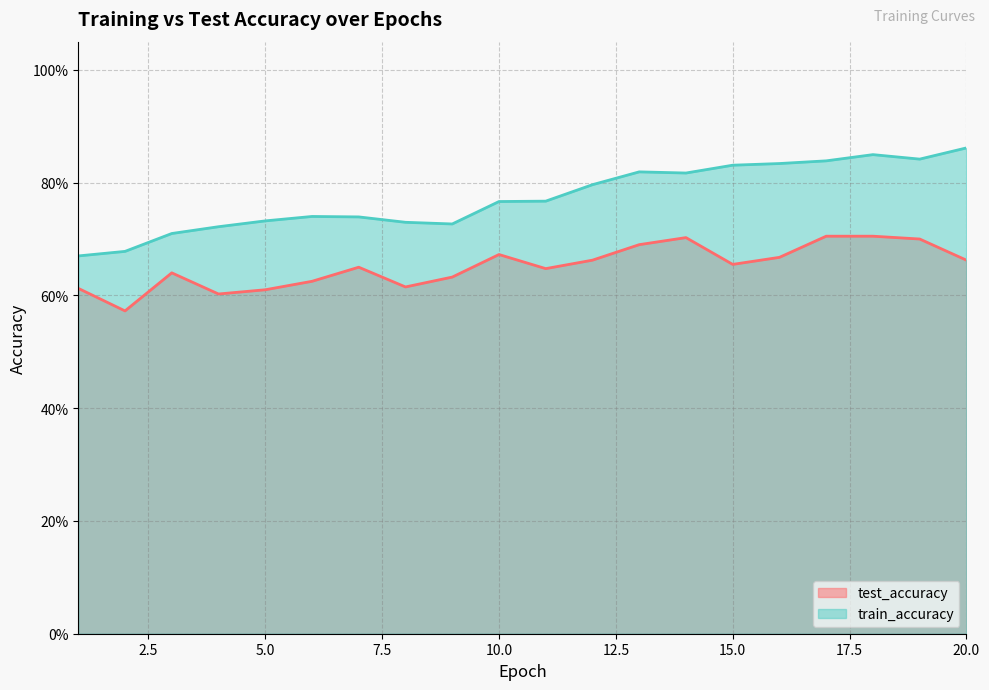

Is it true that test_accuracy equals 0.6 at 5?

True